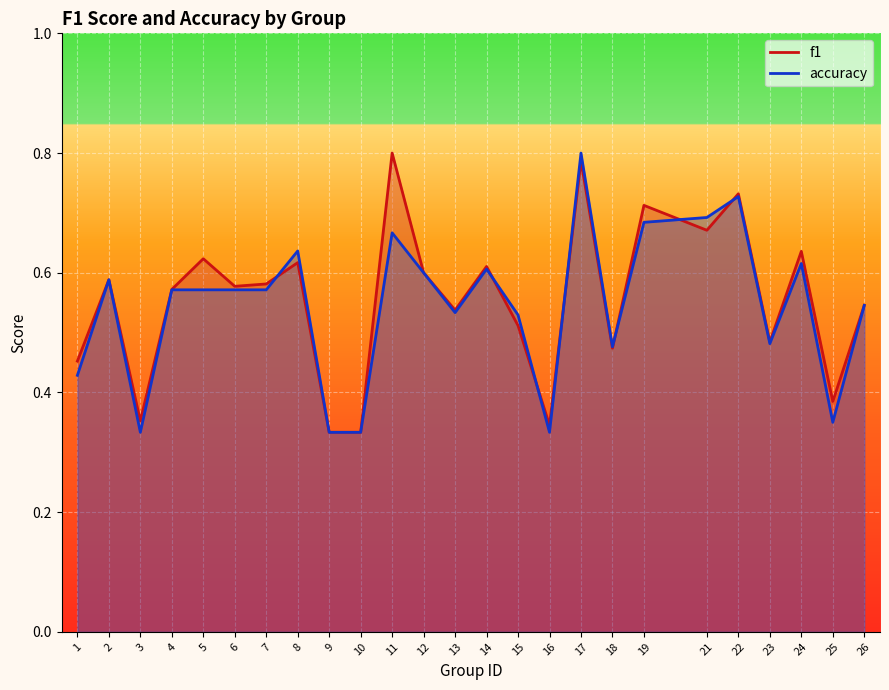

How many distinct data groups are displayed?

2